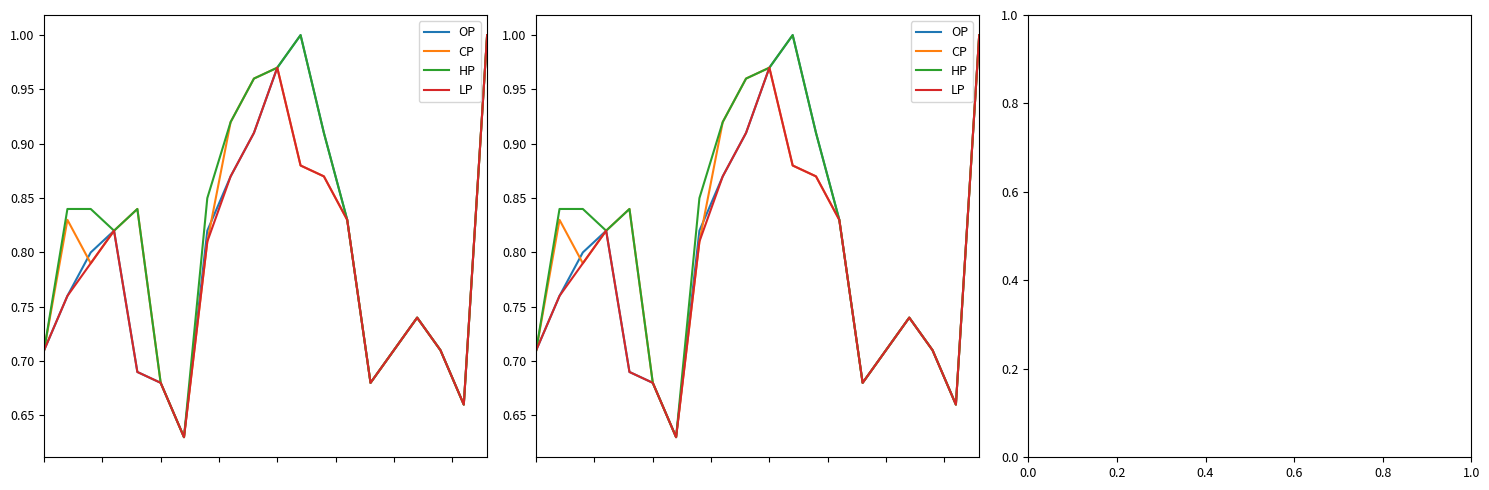

At 1.2, list the series in order from largest to smallest.

HP, OP, CP, LP